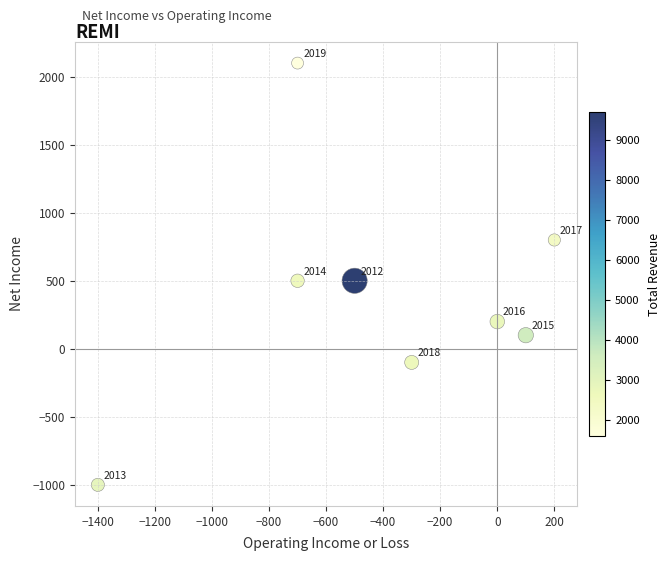

What Y value in the scatter plot is closest to 550?

500